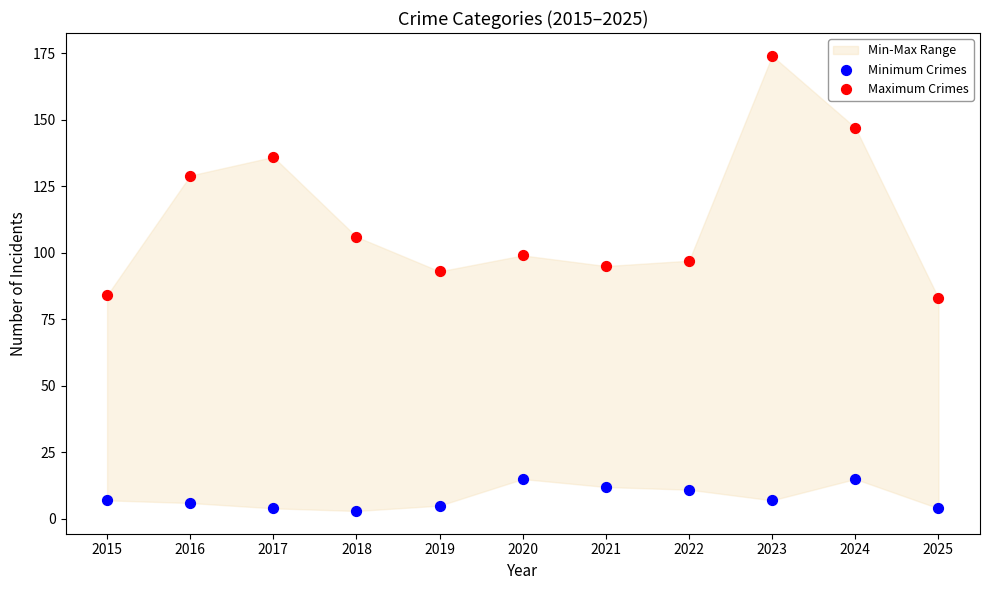

Which series contains the lowest Y value?

Minimum Crimes